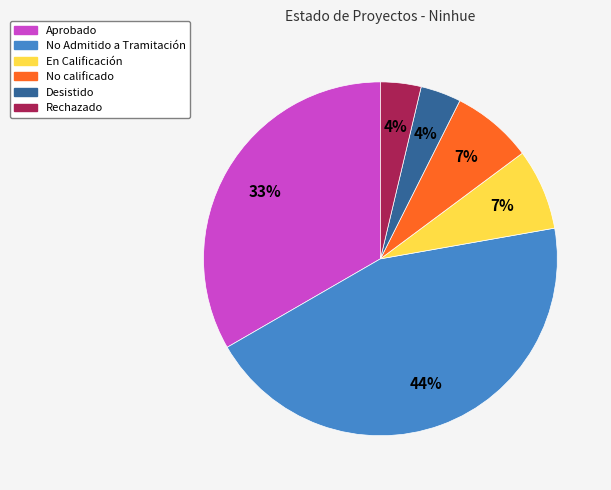

To the nearest percent, what is the average slice percentage?

17%